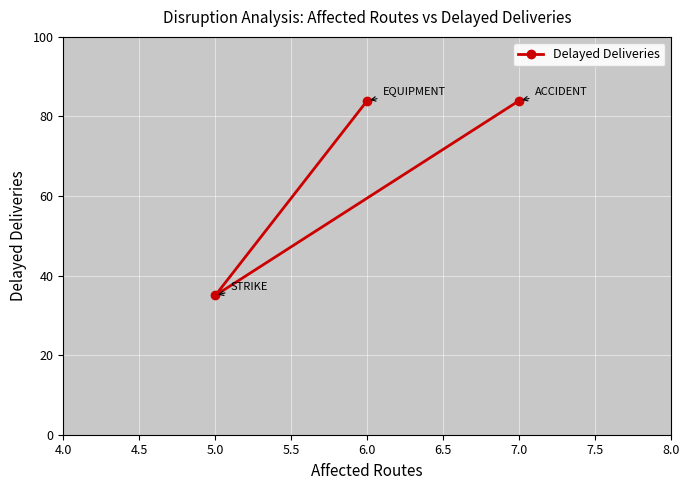

What is the label of the 3rd point from the right?

5.0